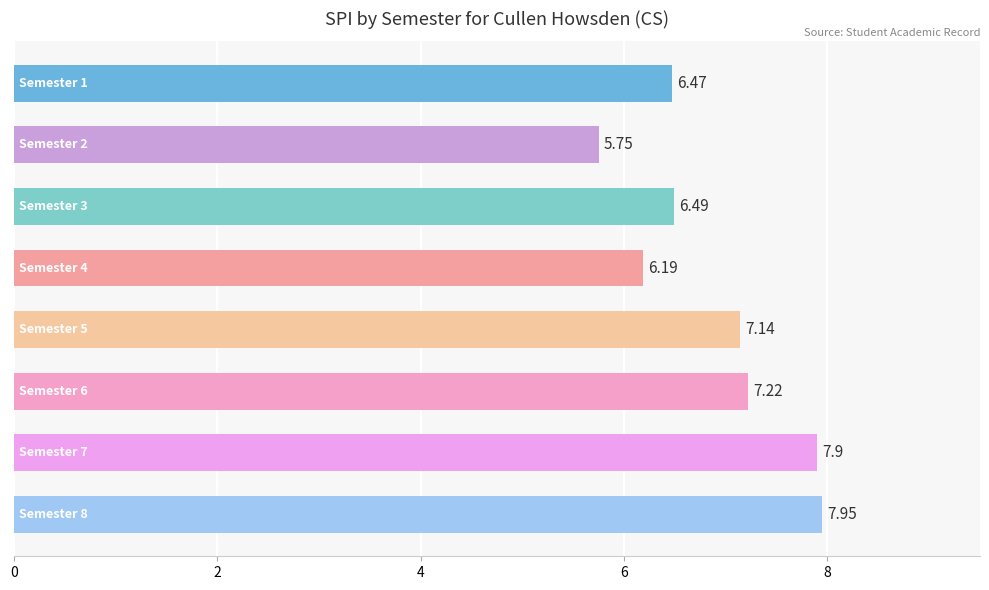

What is the difference between the maximum and second lowest values?

1.8